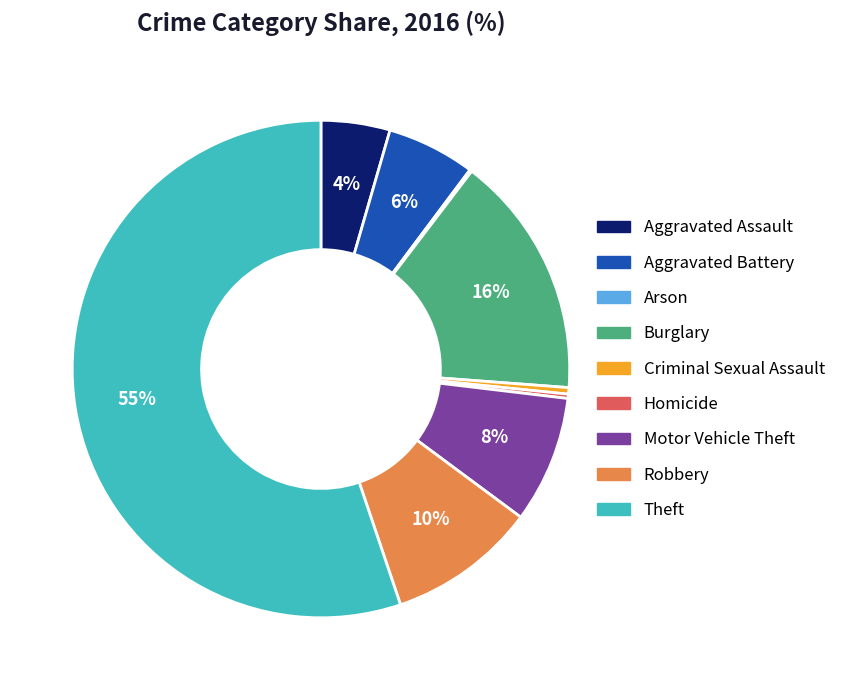

Approximately how many times larger is the value at Aggravated Battery compared to Criminal Sexual Assault?

13.7